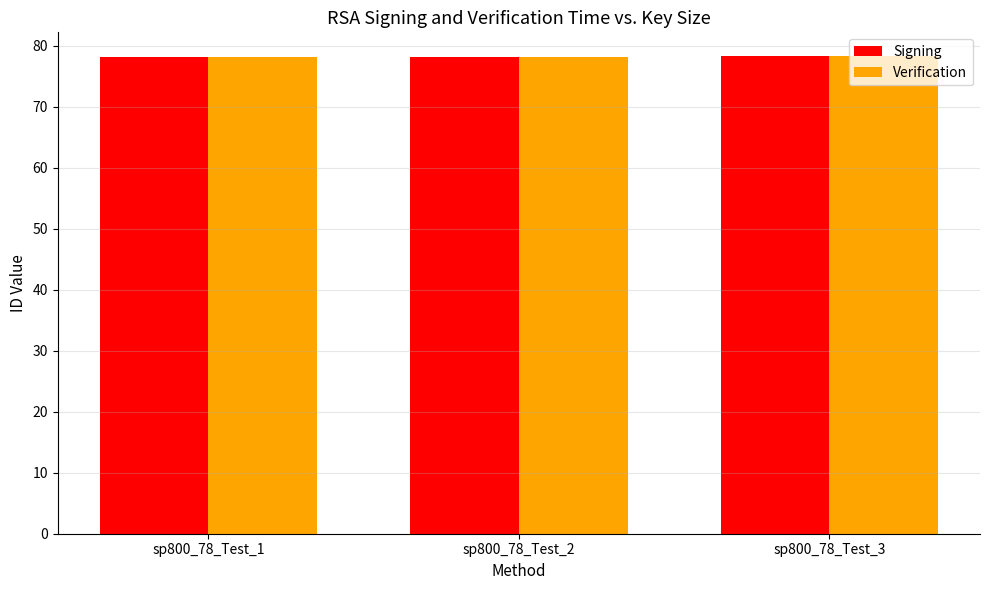

The value of Verification at sp800_78_Test_2 is 78.2. True or false?

True